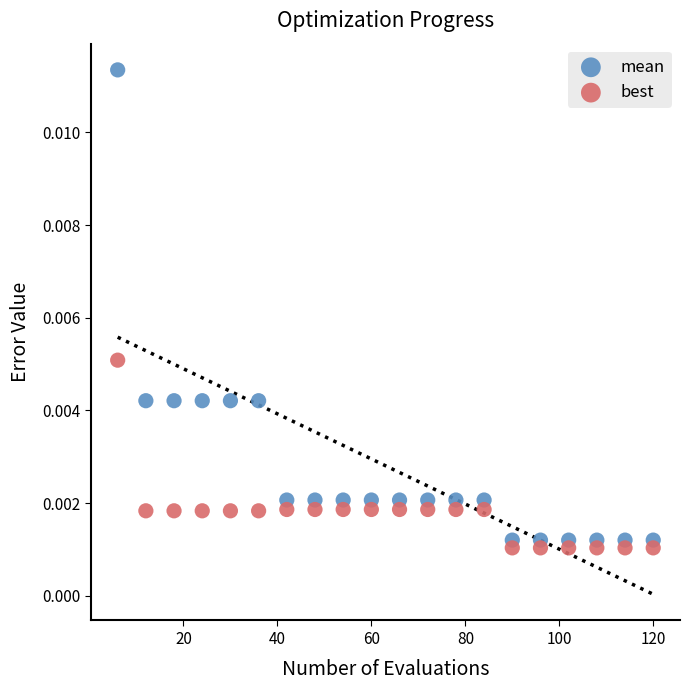

What are all the series names shown in the legend?

mean, best